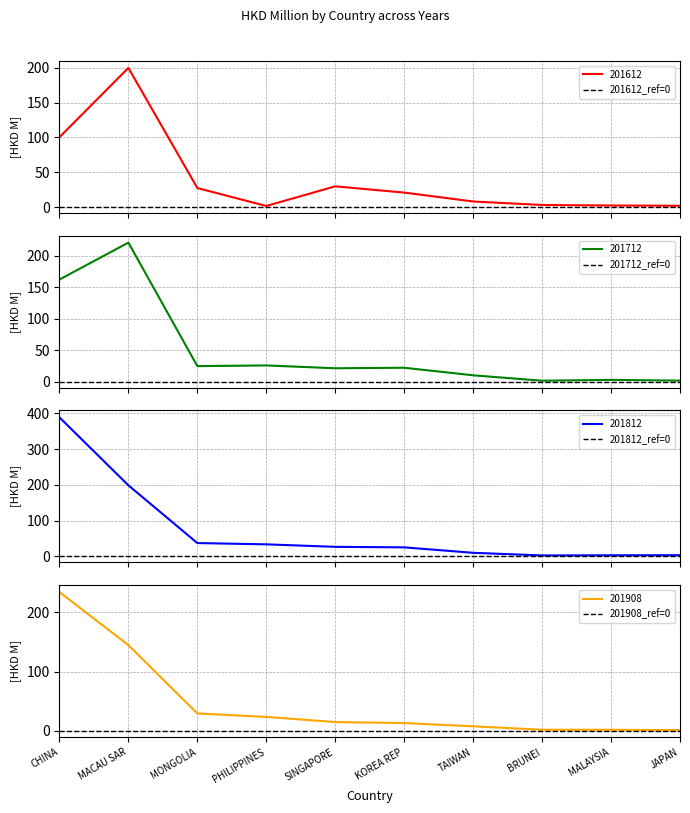

What is the value of the 201612 point at the 2nd from the left?

199.6